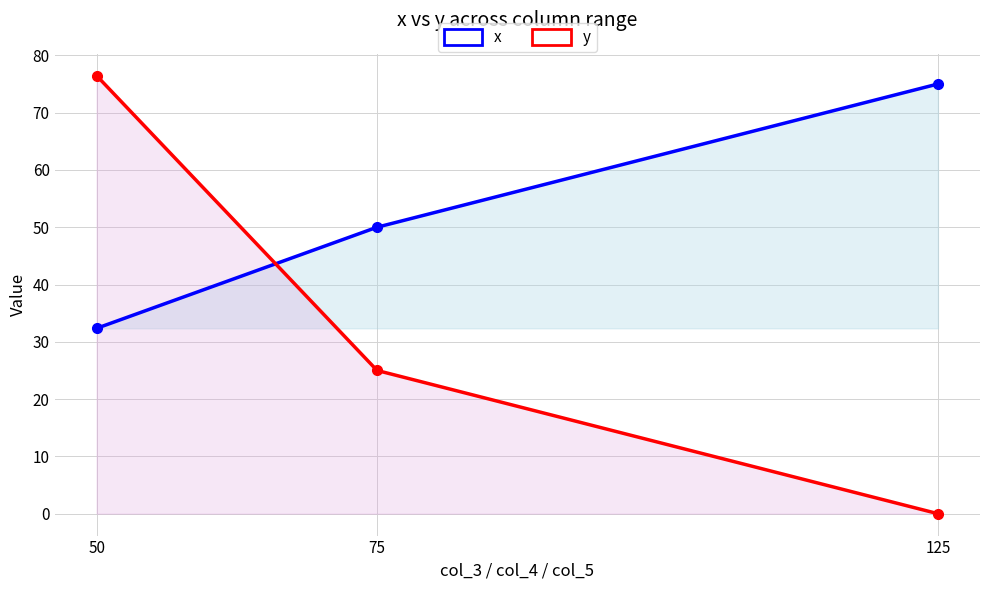

Reading left to right, list all the values displayed in this chart.

x: 32.4	50.0	75.0
y: 76.5	25.0	0.0